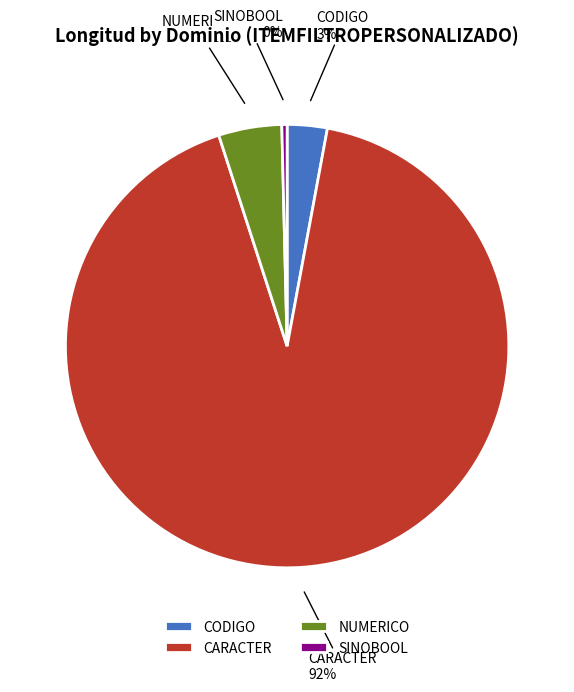

Is it true that CODIGO is 3% of the pie?

True